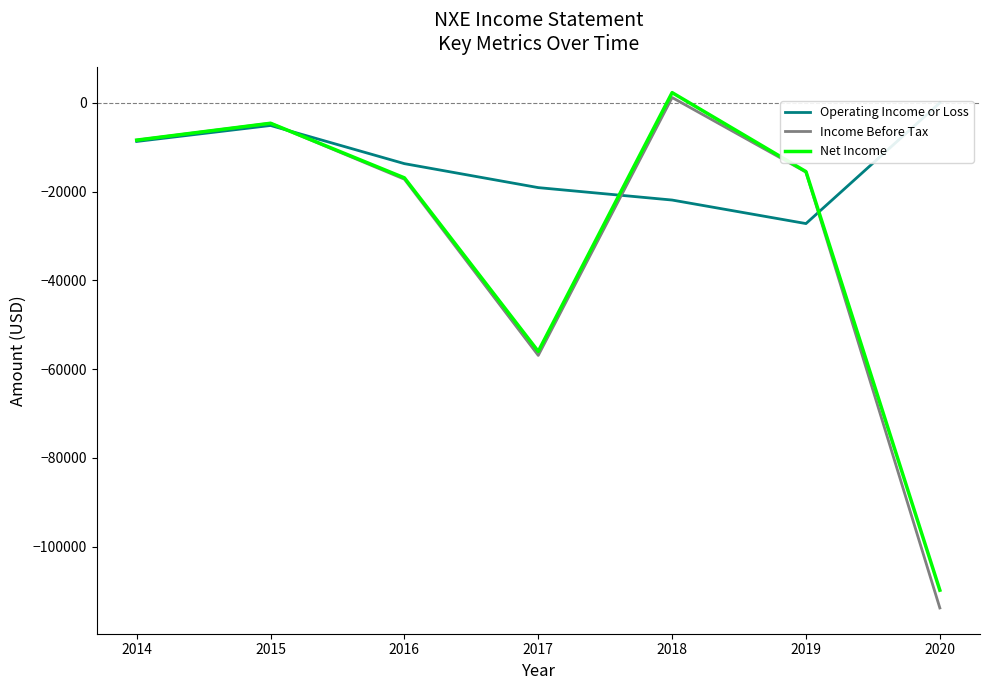

What is the spread (max minus min) of values at 2019?

11700